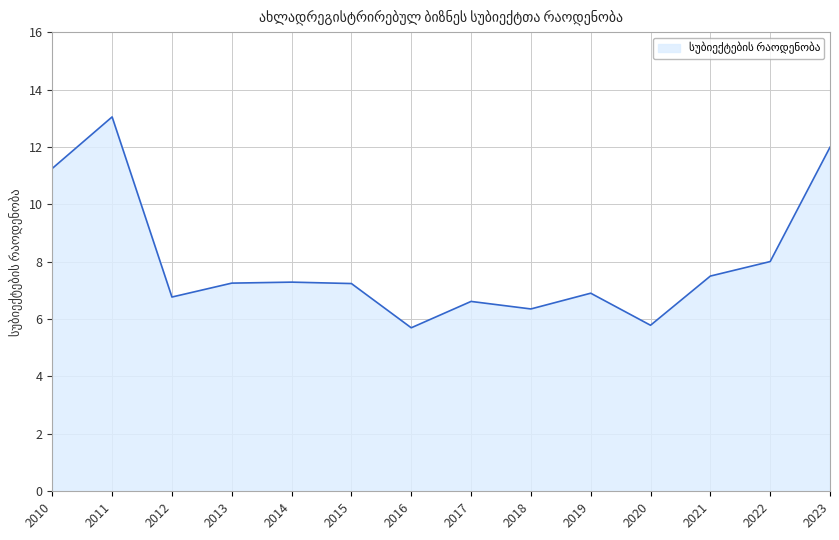

Approximately how many times larger is the value at 2022 compared to 2018?

1.3